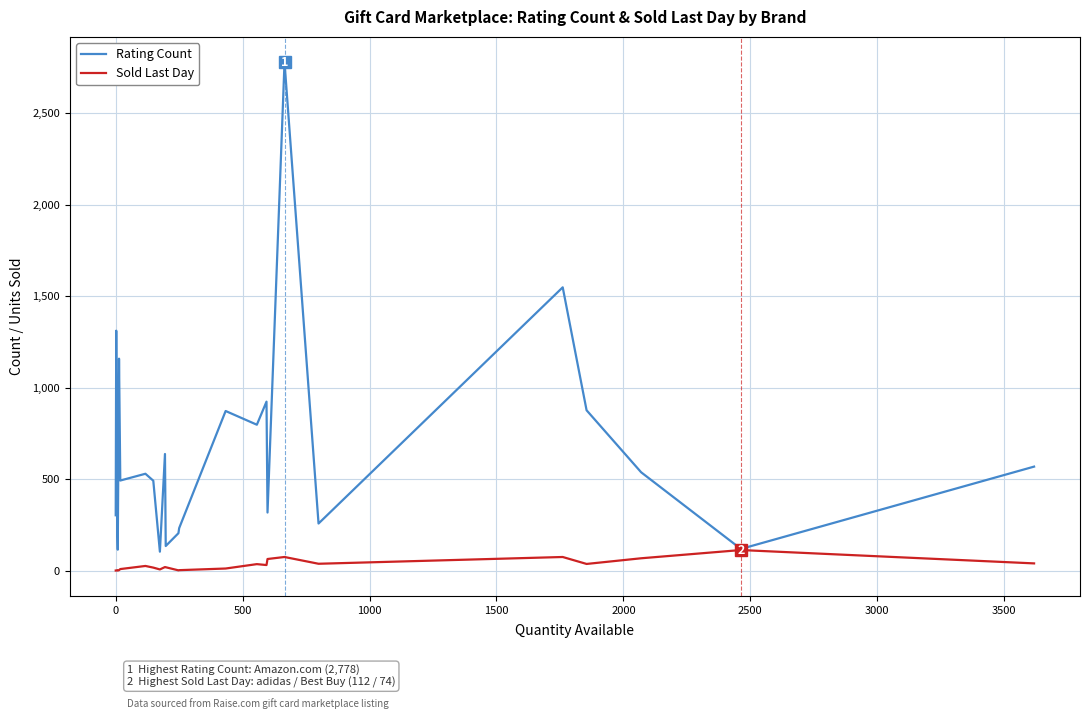

What is the average value of the Sold Last Day series?

28